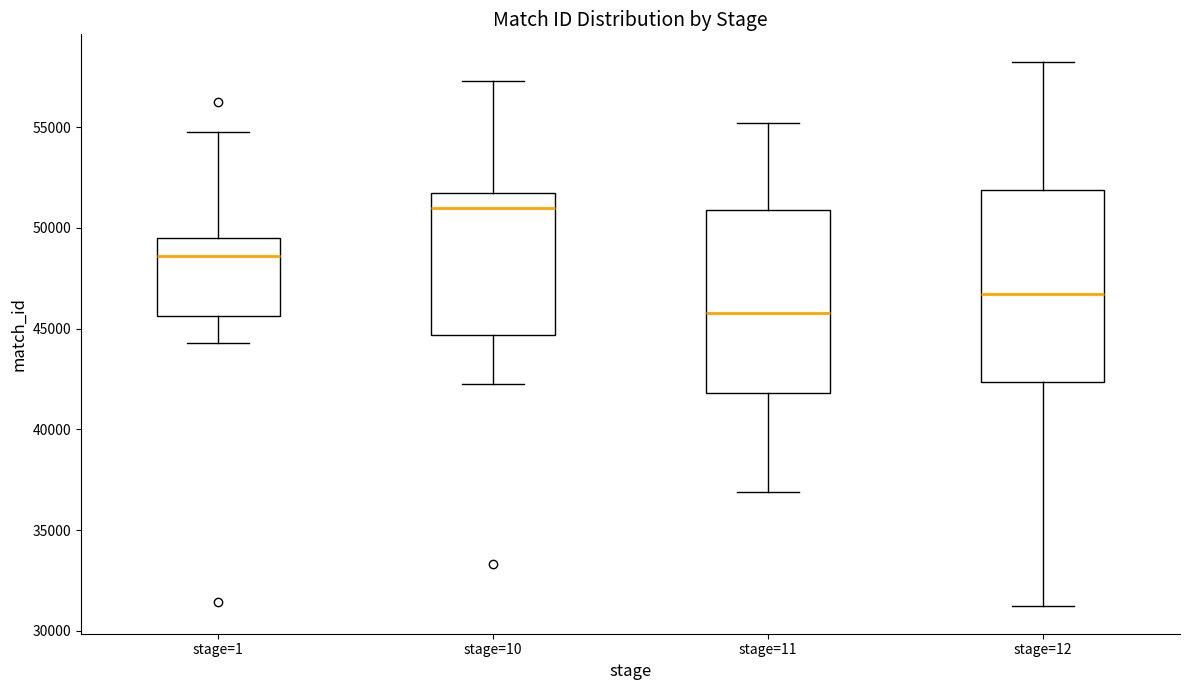

Reading left to right, transcribe this box plot: for each box, give where its median line is, the range the box spans, and where its two whiskers end, as read against the y-axis. The values are not printed on the chart, so give them approximately, as read against the axis.

stage=1: median 48500, box 45500 to 49500, whiskers 44500 to 55000
stage=10: median 51000, box 44500 to 52000, whiskers 42500 to 57500
stage=11: median 46000, box 42000 to 51000, whiskers 37000 to 55000
stage=12: median 46500, box 42500 to 52000, whiskers 31000 to 58500